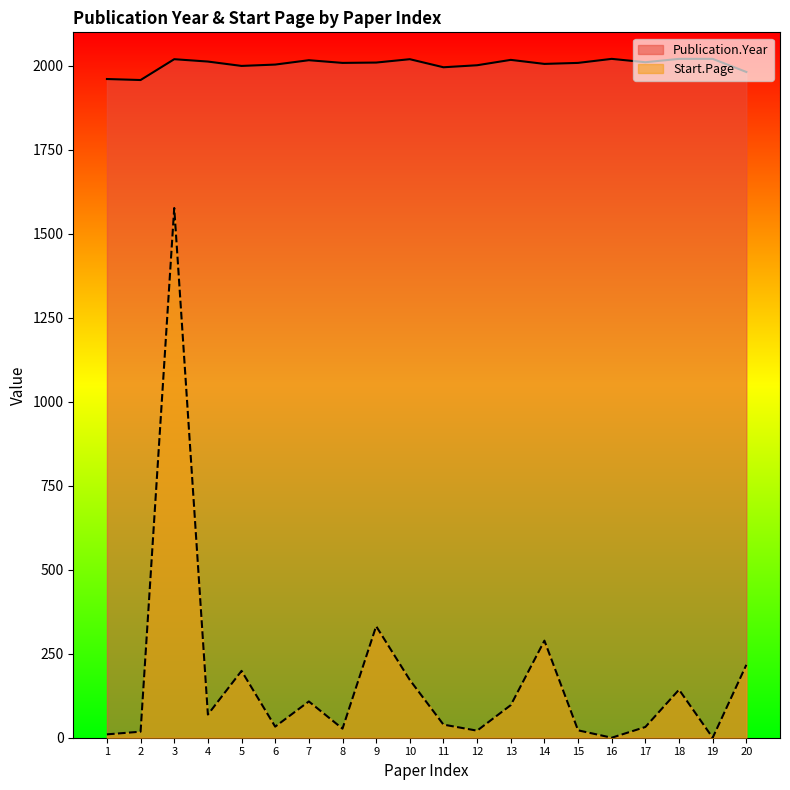

What is the total value across all series at 7?

2125